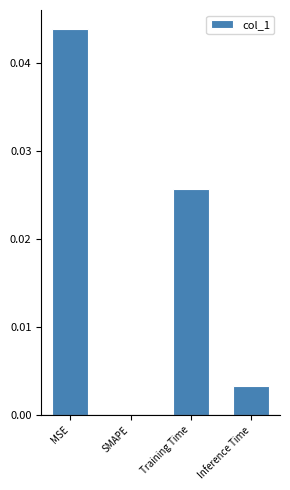

Which has a higher value, SMAPE or MSE?

MSE